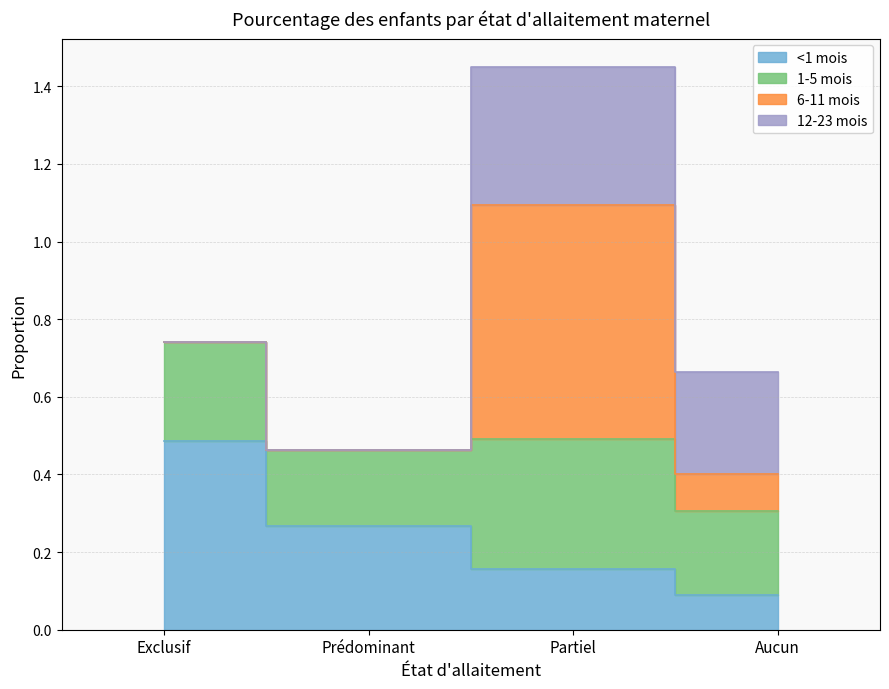

The 1-5 mois series shows 0.7 at Exclusif. True or false?

True